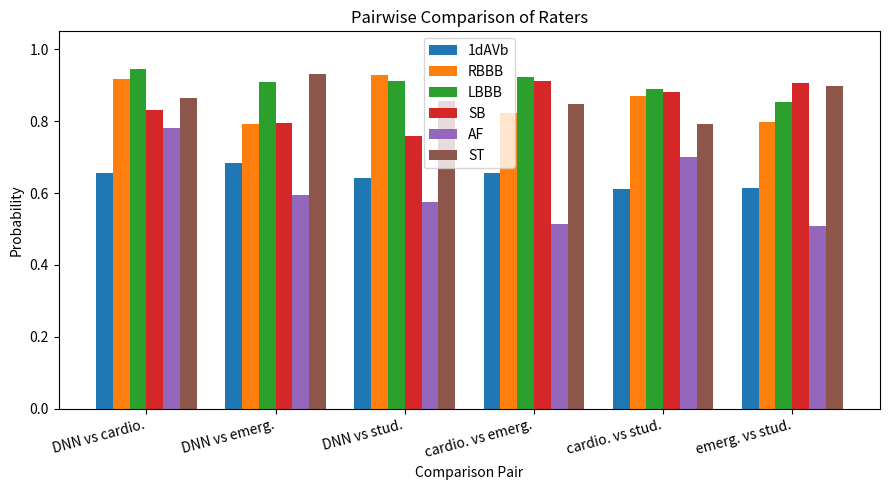

What are all the series names shown in the legend?

1dAVb, RBBB, LBBB, SB, AF, ST